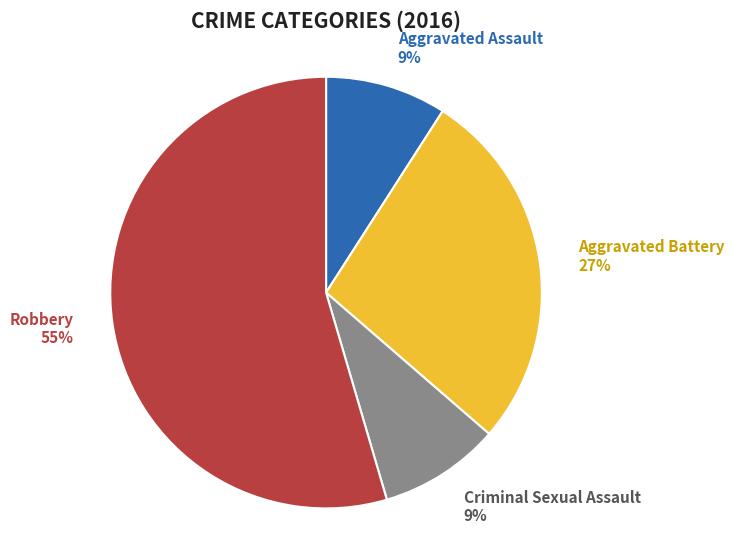

Is Criminal Sexual Assault the majority of the pie?

No